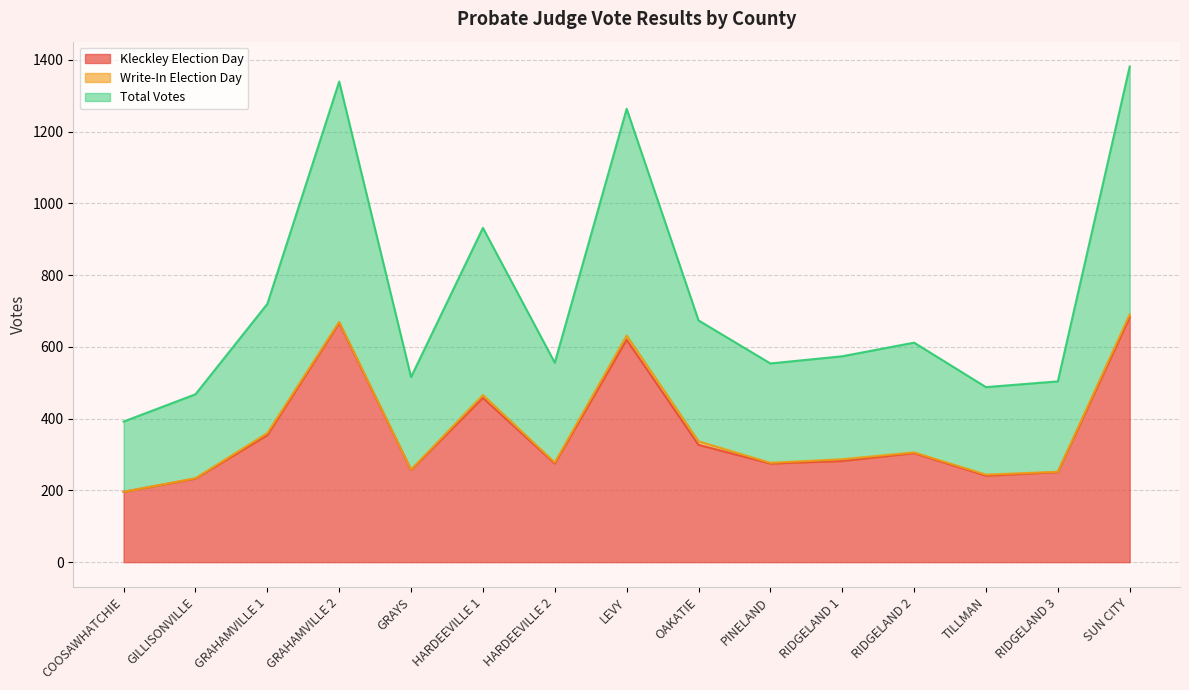

What is the maximum value for Kleckley Election Day?

683